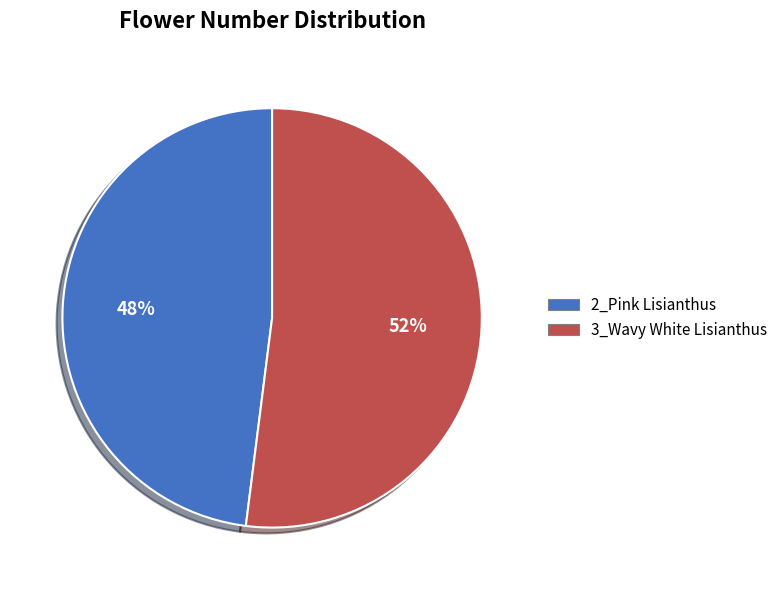

Count the number of slices in the pie.

2